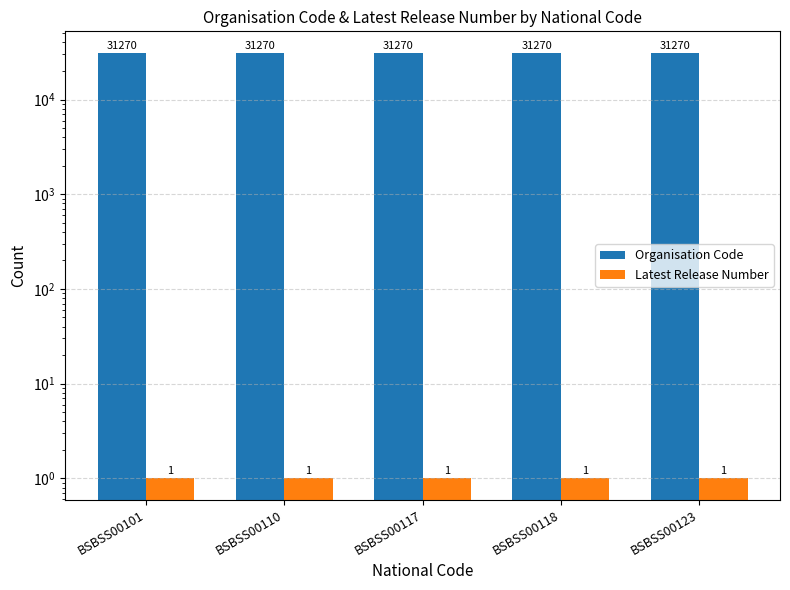

What is the total value across all series at BSBSS00101?

31271